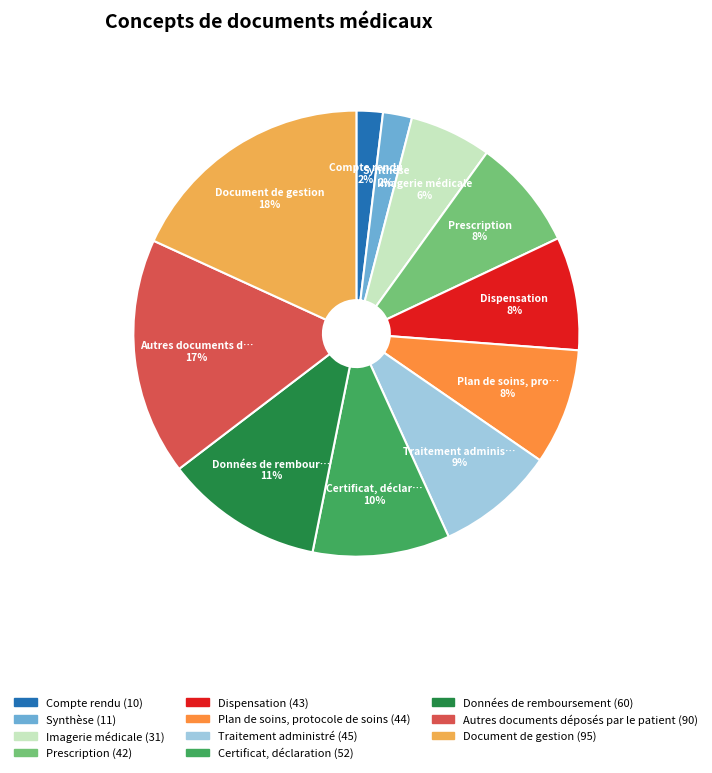

To the nearest percent, what is the difference between the Prescription and Autres documents déposés par le patient slice percentages?

9%